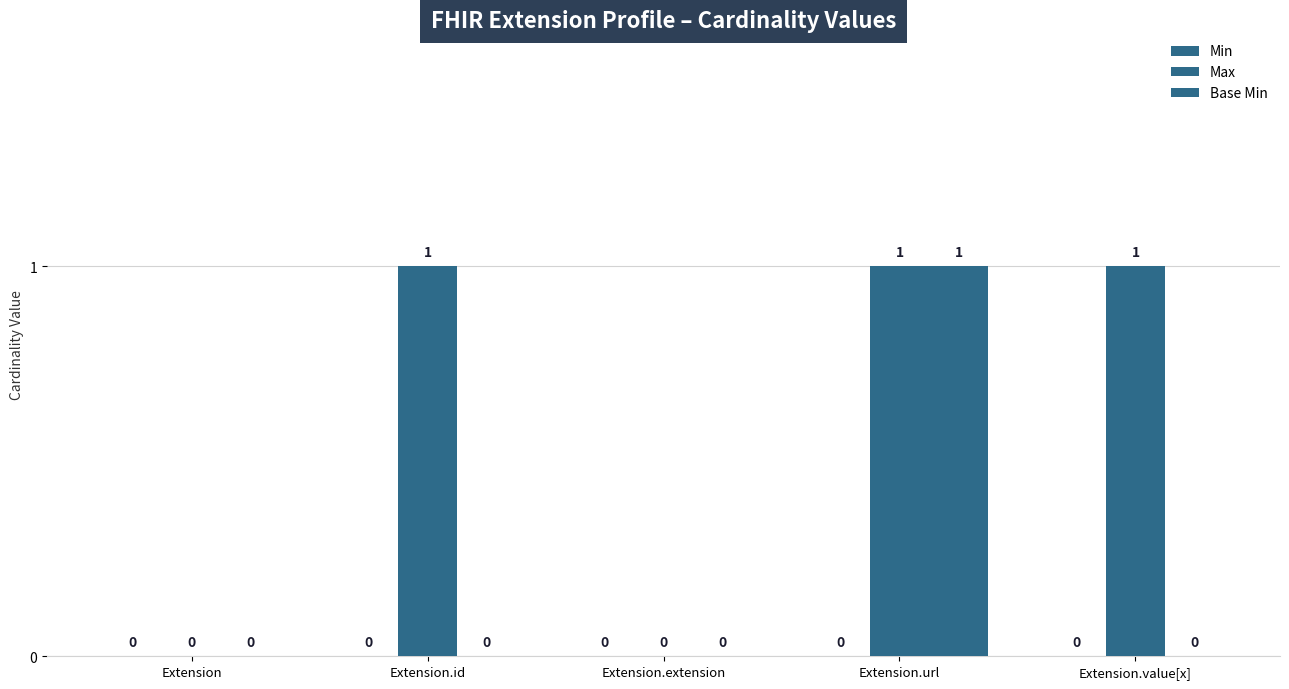

Does the chart contain stacked bars?

No